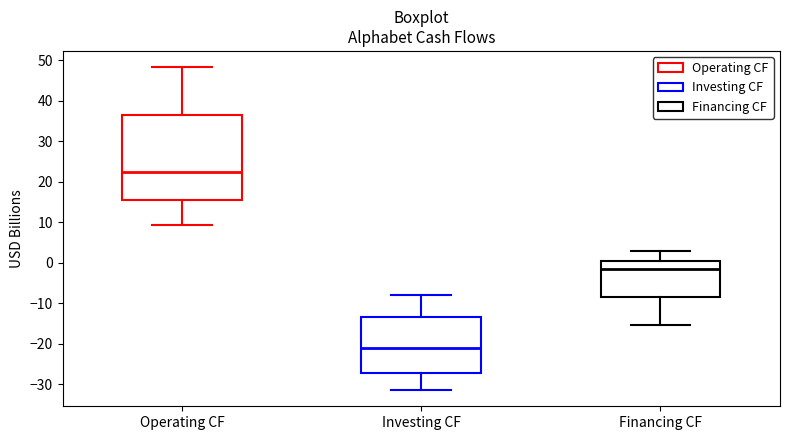

Reading left to right, read every box against the y-axis: the position of its median line, the range the box covers, and the ends of its whiskers. The values are not printed on the chart, so give them approximately, as read against the axis.

Operating CF: median 22, box 16 to 37, whiskers 9 to 48
Investing CF: median -21, box -27 to -13, whiskers -31 to -8
Financing CF: median -1, box -8 to 1, whiskers -15 to 3